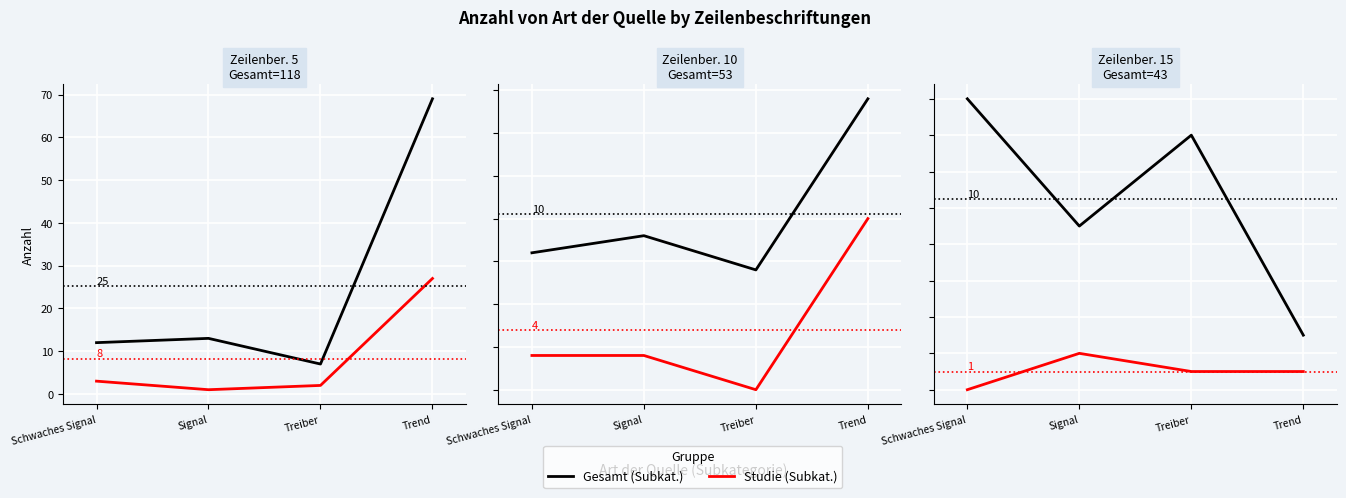

What position from the right is Trend?

1